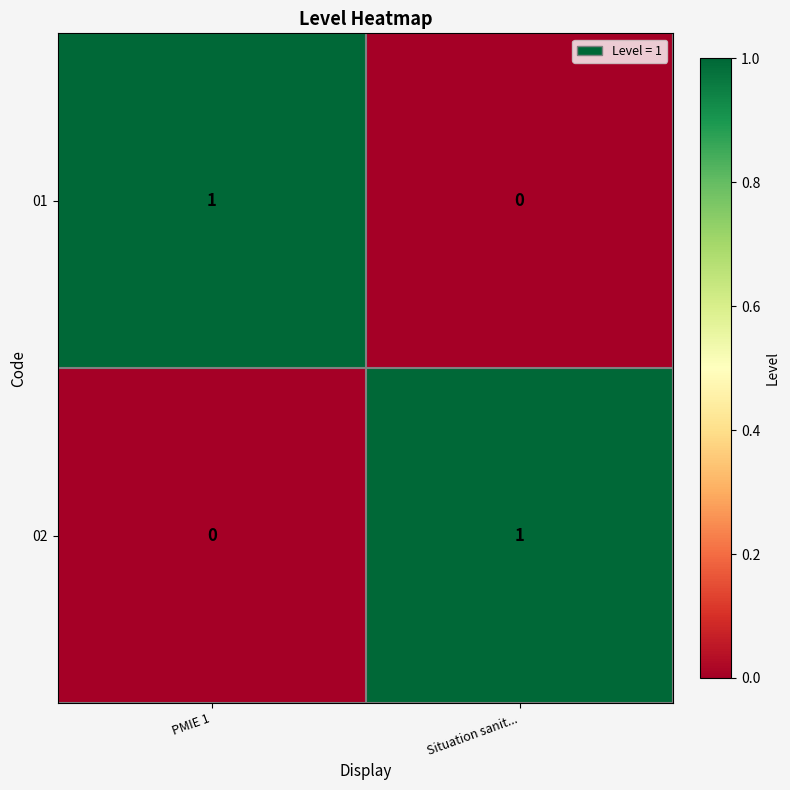

How many categories are shown in the chart?

2